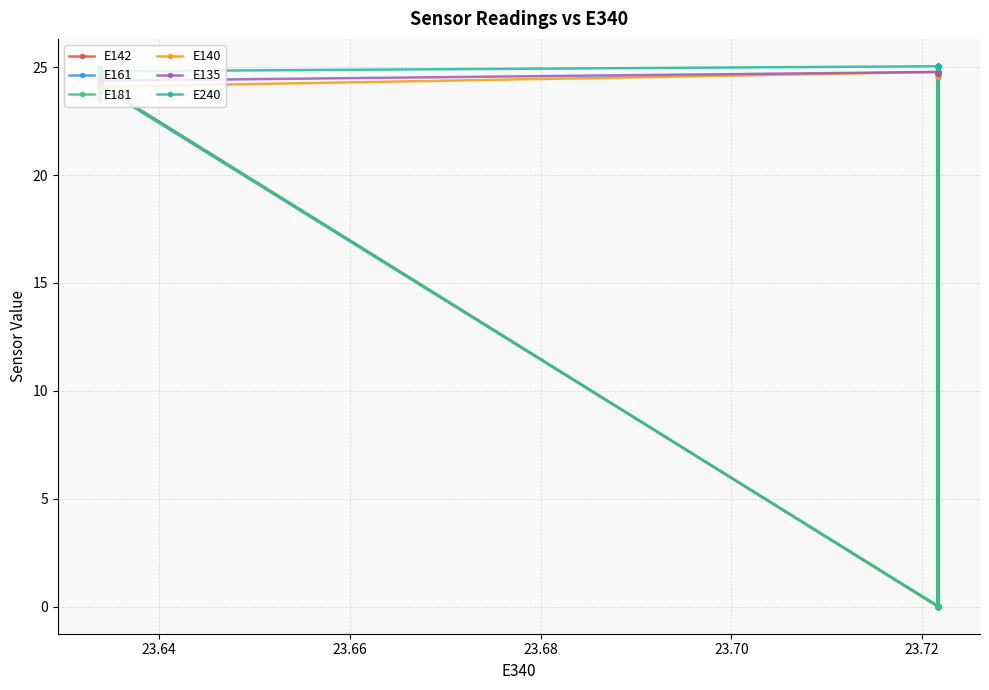

Which series has the largest total across all categories?

E240